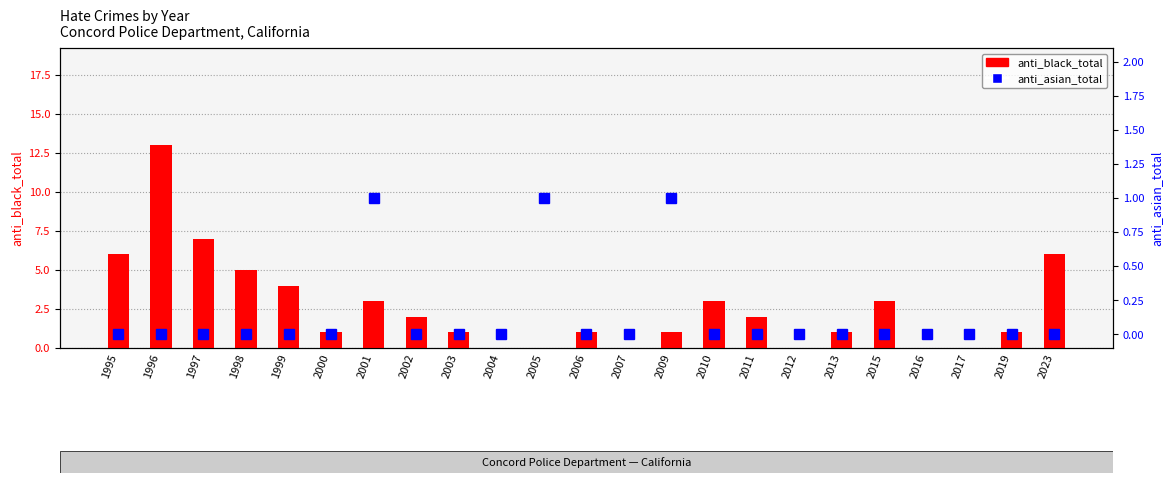

Where is anti_black_total nearest to the value 6?

1995